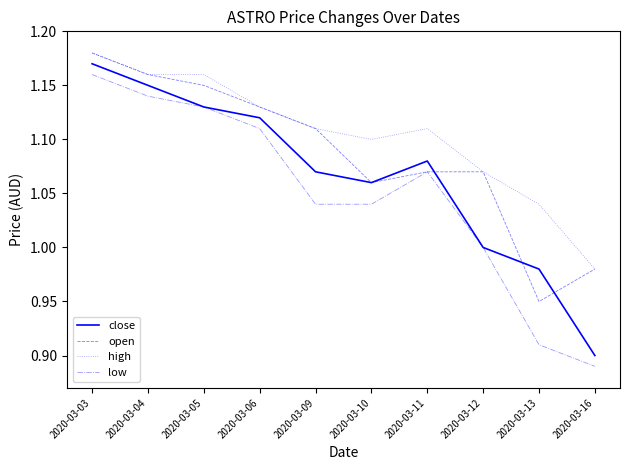

At which category does the chart reach its peak across all series?

2020-03-03